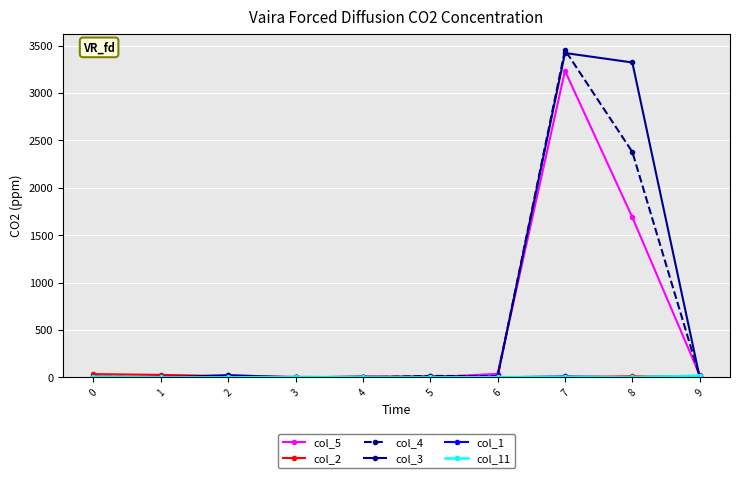

True or false: col_4 has more than 1 points higher than both neighbors.

True